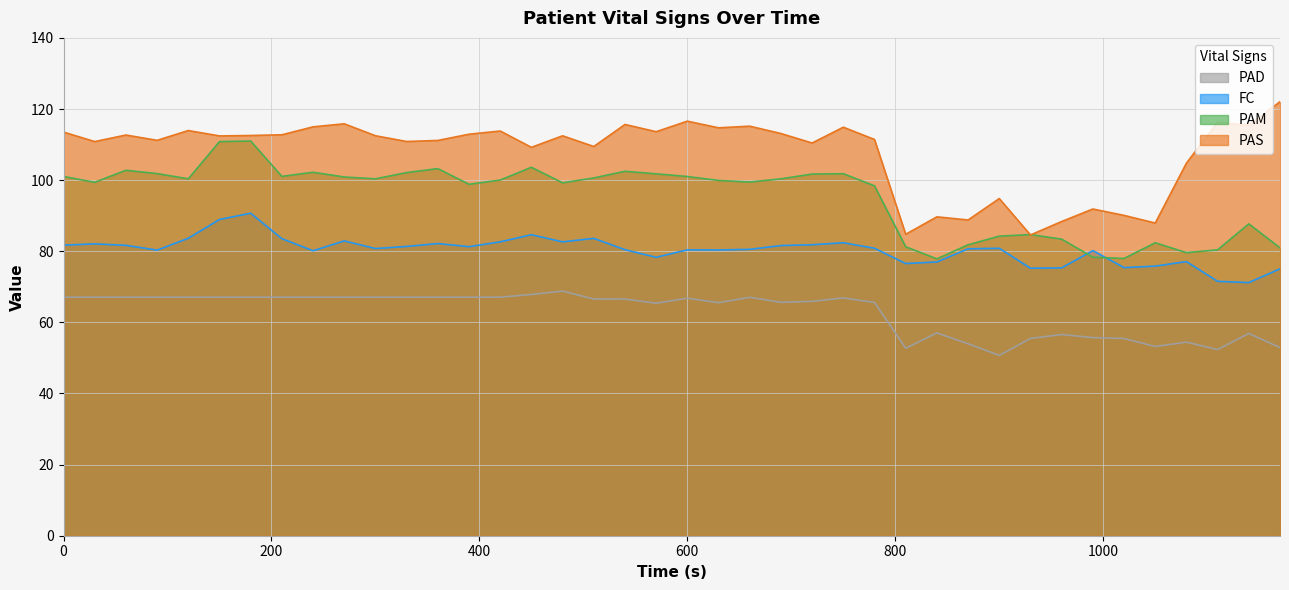

Reading right to left, list all the values displayed in this chart.

PAS: 1170=122.0	1140=115.4	1110=116.3	1080=104.8	1050=87.9	1020=90.1	990=91.9	960=88.4	930=84.6	900=94.8	870=88.8	840=89.7	810=84.8	780=111.4	750=114.9	720=110.4	690=113.1	660=115.2	630=114.7	600=116.6	570=113.6	540=115.7	510=109.5	480=112.5	450=109.2	420=113.8	390=112.9	360=111.2	330=110.9	300=112.5	270=115.8	240=115.0	210=112.8	180=112.5	150=112.4	120=113.9	90=111.2	60=112.7	30=110.8	0=113.5
PAM: 1170=81.0	1140=87.7	1110=80.4	1080=79.6	1050=82.4	1020=78.0	990=78.3	960=83.4	930=84.7	900=84.2	870=81.8	840=77.9	810=81.3	780=98.4	750=101.8	720=101.7	690=100.4	660=99.5	630=99.9	600=101.0	570=101.8	540=102.5	510=100.6	480=99.2	450=103.6	420=100.0	390=98.8	360=103.2	330=102.1	300=100.4	270=100.9	240=102.2	210=101.0	180=111.0	150=110.8	120=100.4	90=101.8	60=102.8	30=99.4	0=101.0
FC: 1170=75.1	1140=71.2	1110=71.5	1080=77.1	1050=75.8	1020=75.4	990=80.2	960=75.3	930=75.2	900=80.8	870=80.7	840=77.0	810=76.5	780=80.8	750=82.4	720=81.8	690=81.6	660=80.5	630=80.4	600=80.4	570=78.3	540=80.4	510=83.6	480=82.6	450=84.7	420=82.6	390=81.3	360=82.2	330=81.3	300=80.8	270=82.9	240=80.1	210=83.5	180=90.7	150=88.9	120=83.7	90=80.3	60=81.7	30=82.1	0=81.7
PAD: 1170=52.9	1140=56.9	1110=52.3	1080=54.4	1050=53.2	1020=55.5	990=55.7	960=56.6	930=55.5	900=50.7	870=54.0	840=57.0	810=52.7	780=65.6	750=66.9	720=65.9	690=65.6	660=67.0	630=65.5	600=66.8	570=65.4	540=66.5	510=66.6	480=68.8	450=67.8	420=67.1	390=67.1	360=67.1	330=67.1	300=67.1	270=67.1	240=67.1	210=67.1	180=67.1	150=67.1	120=67.1	90=67.1	60=67.1	30=67.1	0=67.1